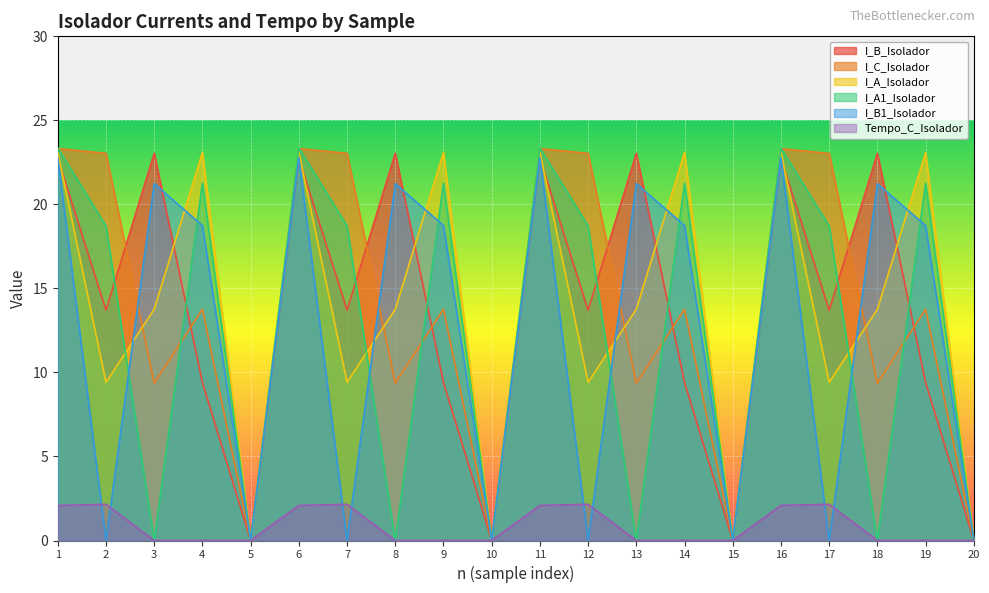

Where is the first local maximum for I_C_Isolador?

4